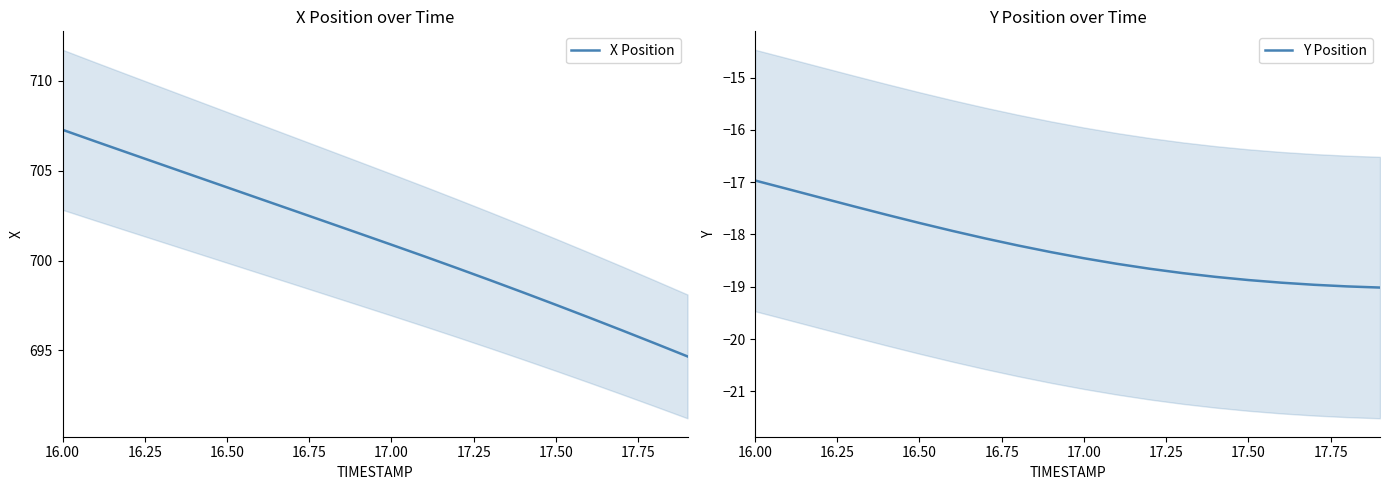

At which category is the sum across all series the highest?

16.00